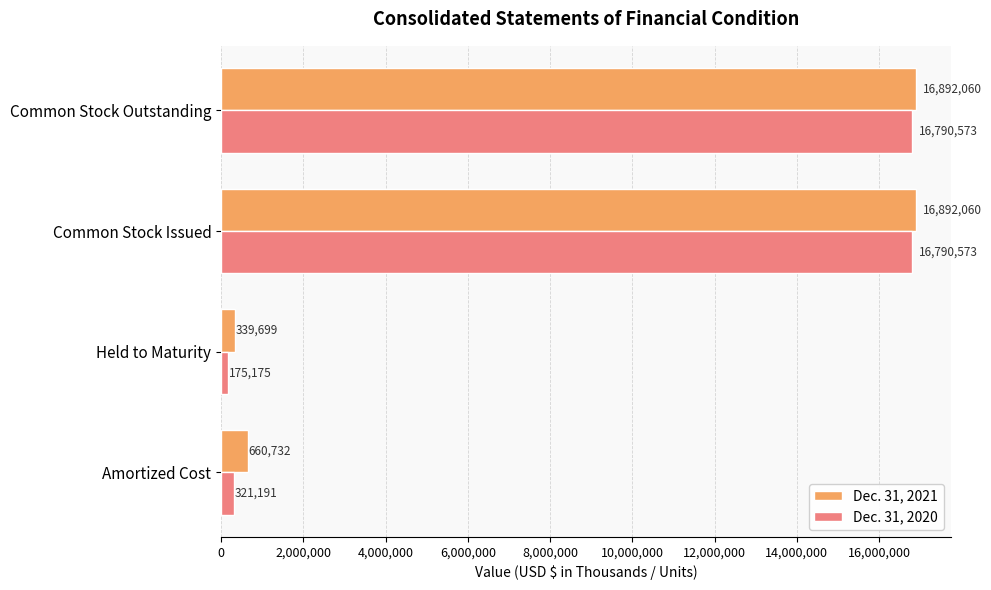

What is the sum of the Dec. 31, 2021 values at Common Stock Issued and Common Stock Outstanding?

33784120